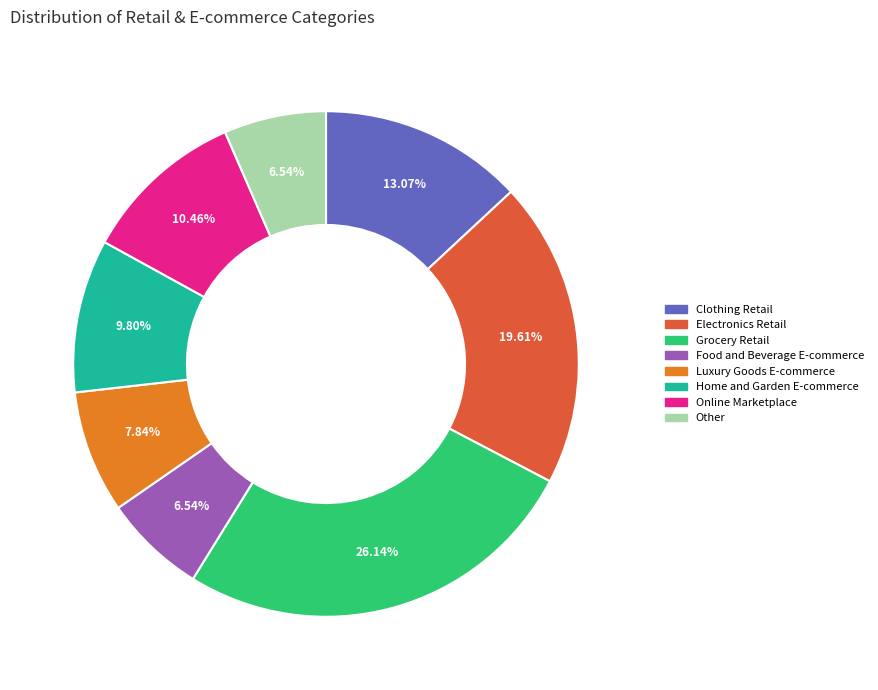

Approximately how many times larger is the value at Clothing Retail compared to Luxury Goods E-commerce?

1.7